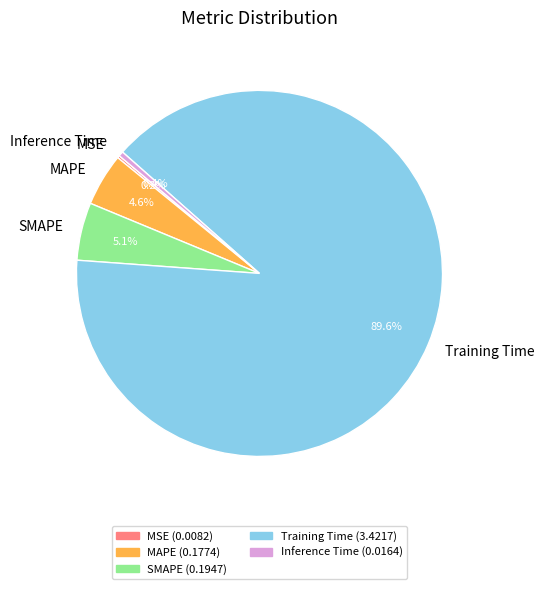

Between MAPE and Training Time, which is larger?

Training Time